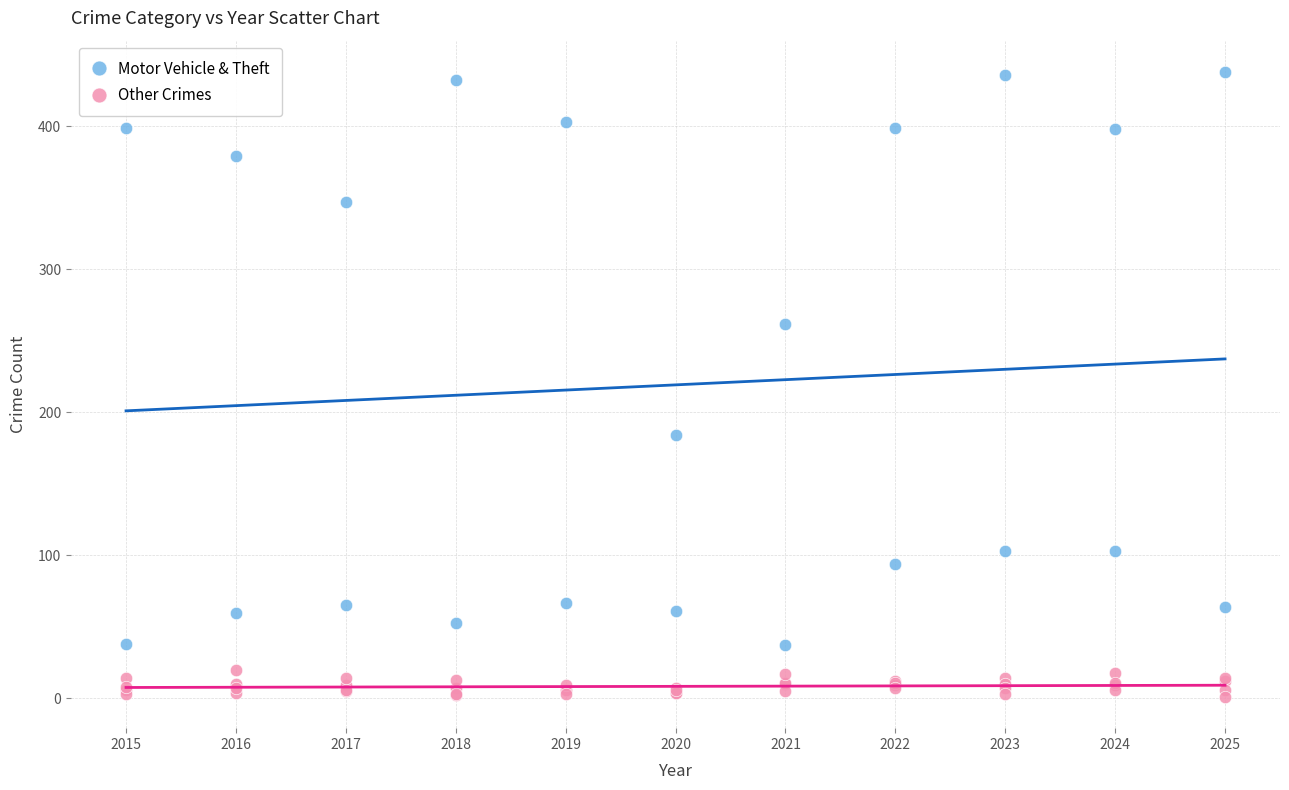

Which series reaches the maximum Y coordinate?

Motor Vehicle & Theft